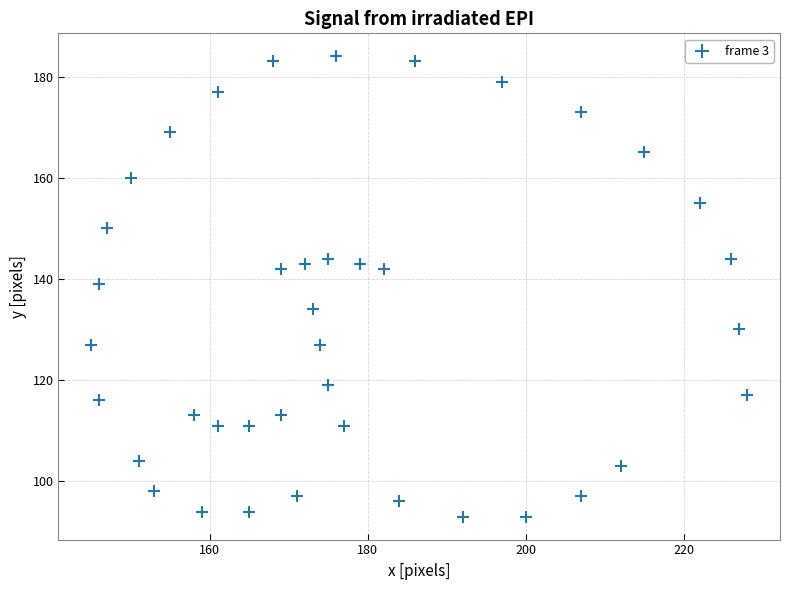

What is the range of X values (max minus min)?

83